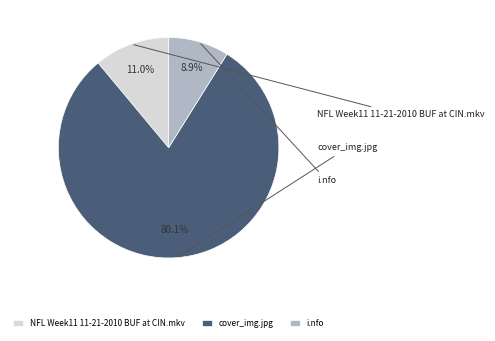

The i.nfo slice represents 9% of the pie. True or false?

True